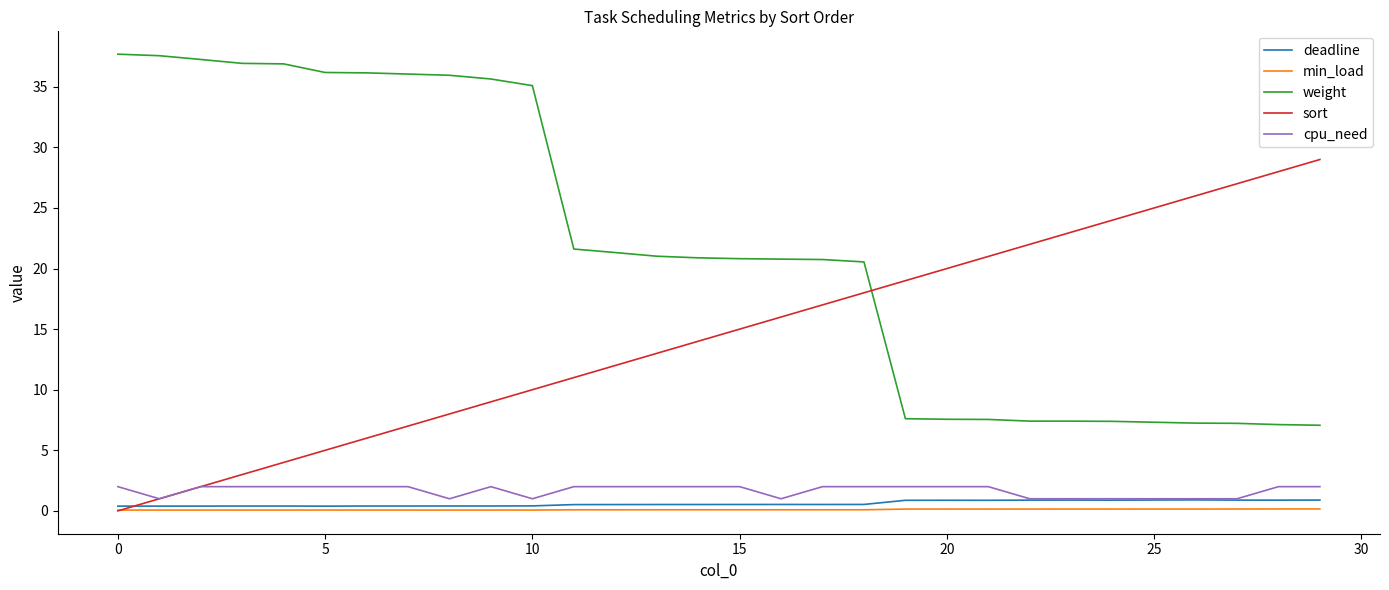

How many intersections are there between weight and sort?

1